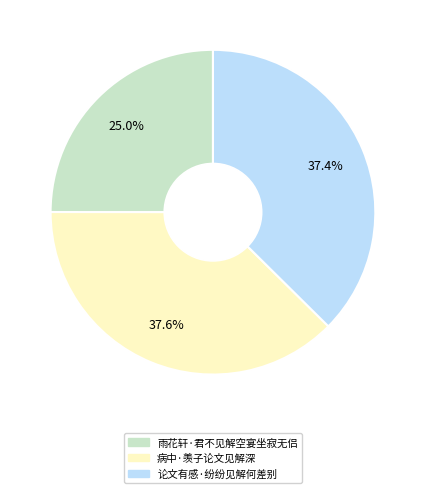

What percentage is the 论文有感·纷纷见解何差别 slice, to the nearest percent?

37%